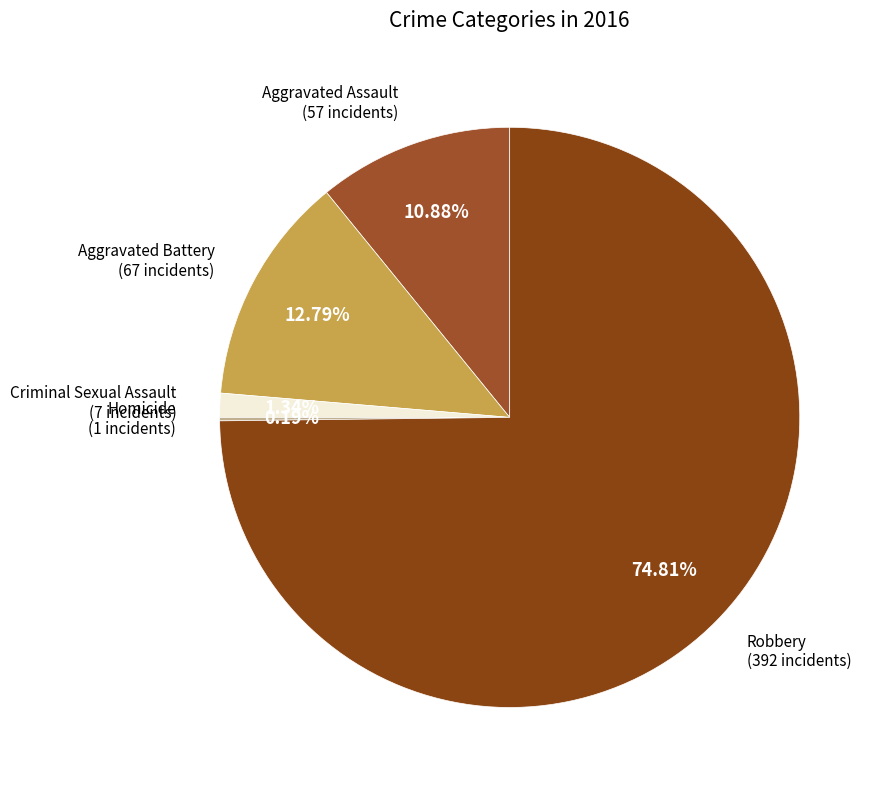

Which category has the smallest portion of the pie?

Homicide